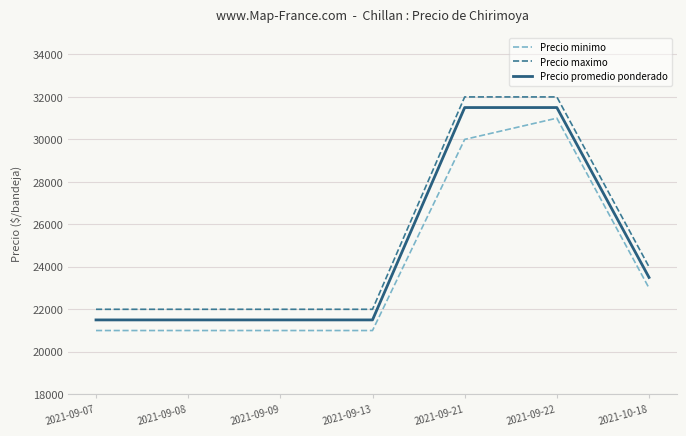

True or false: Precio promedio ponderado and Precio minimo intersect in this chart.

False